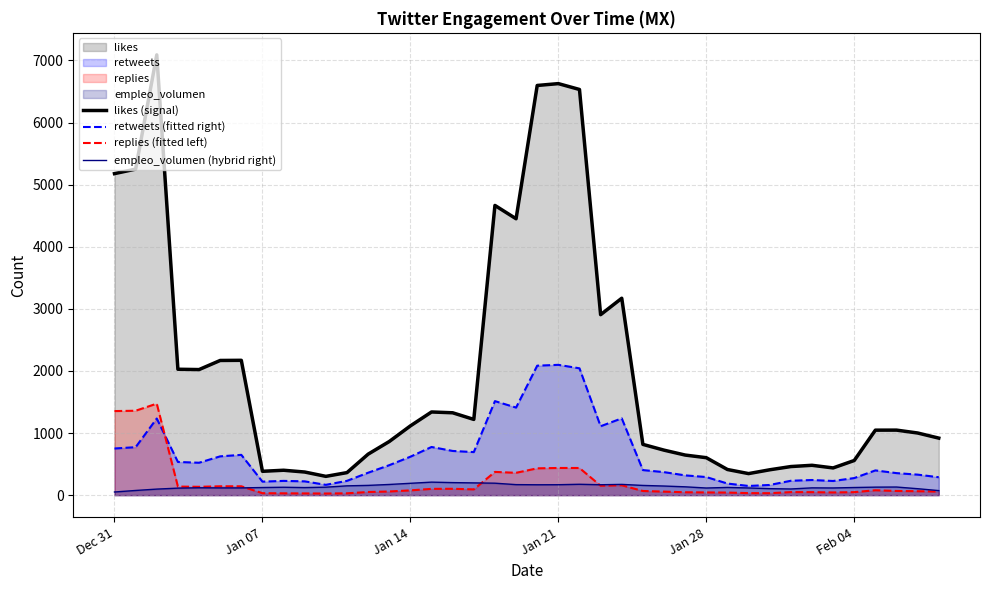

True or false: retweets (fitted right) and likes (signal) intersect in this chart.

False